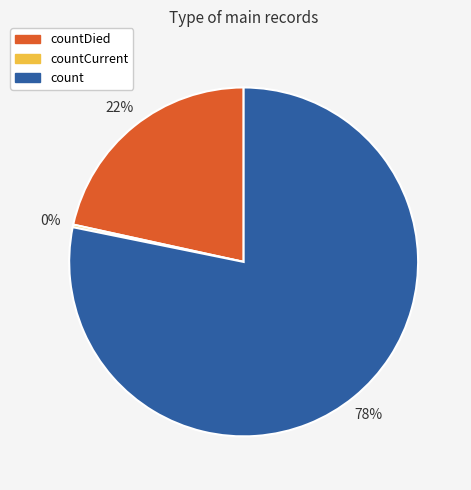

True or false: count accounts for 73% of the total.

False